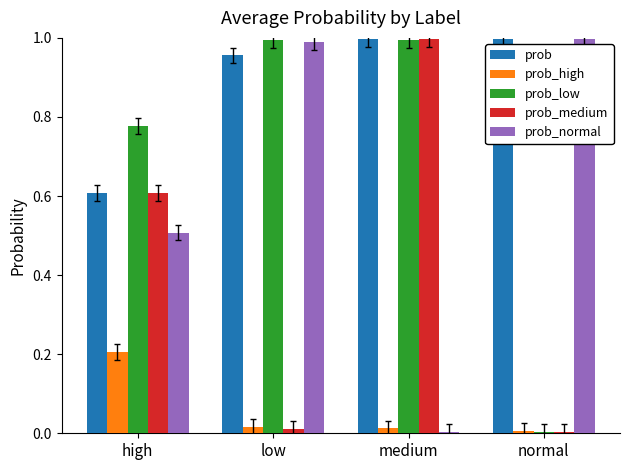

Which series changed the most between low and normal?

prob_low